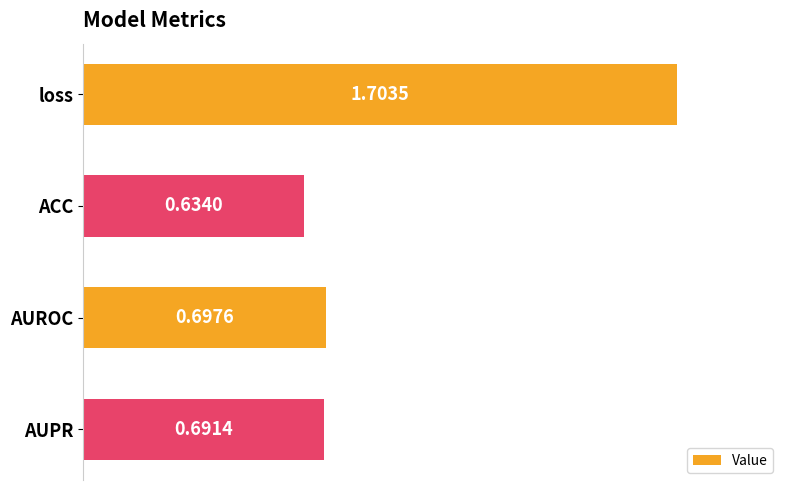

What is the label of the 1st bar from the bottom?

AUPR